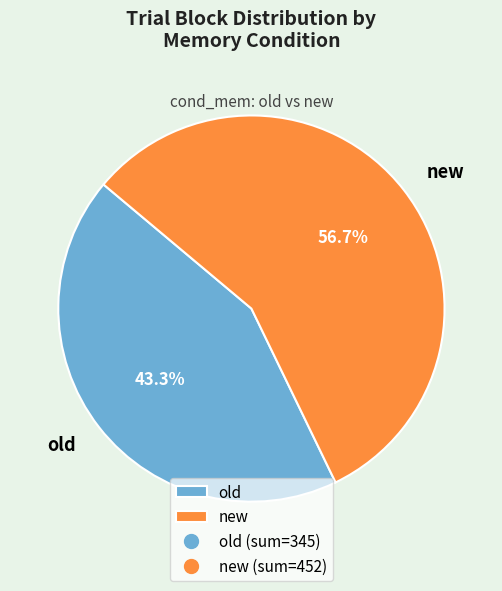

What percentage is the new slice, to the nearest percent?

57%